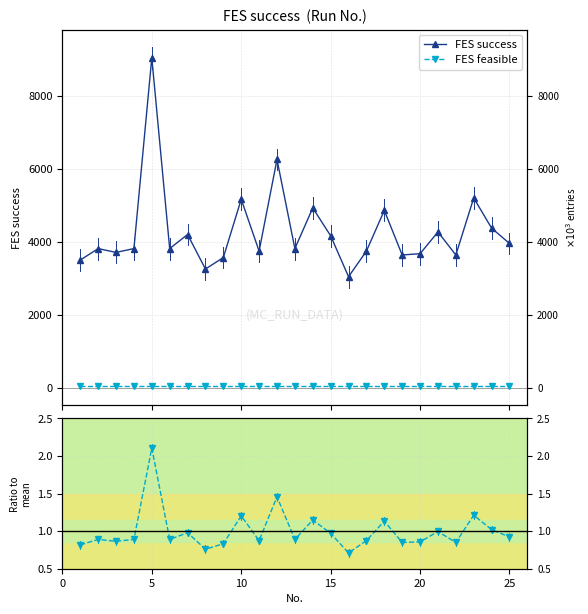

How many lines are shown in the chart?

3